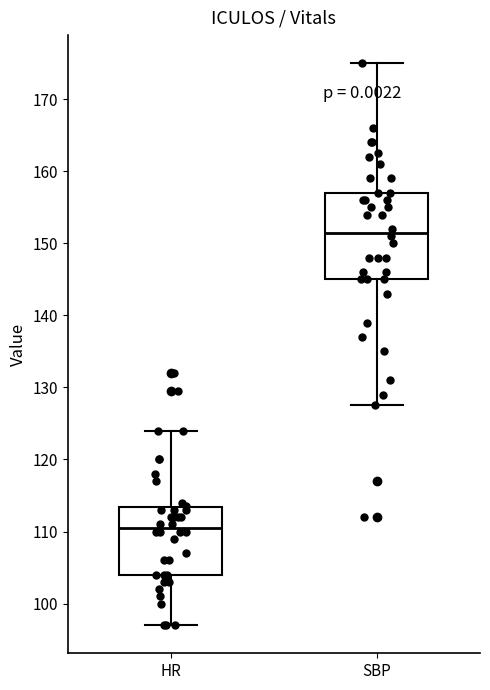

Reading left to right, read every box against the y-axis: the position of its median line, the range the box covers, and the ends of its whiskers. The values are not printed on the chart, so give them approximately, as read against the axis.

HR: median 111, box 104 to 113, whiskers 97 to 124
SBP: median 152, box 145 to 157, whiskers 128 to 175